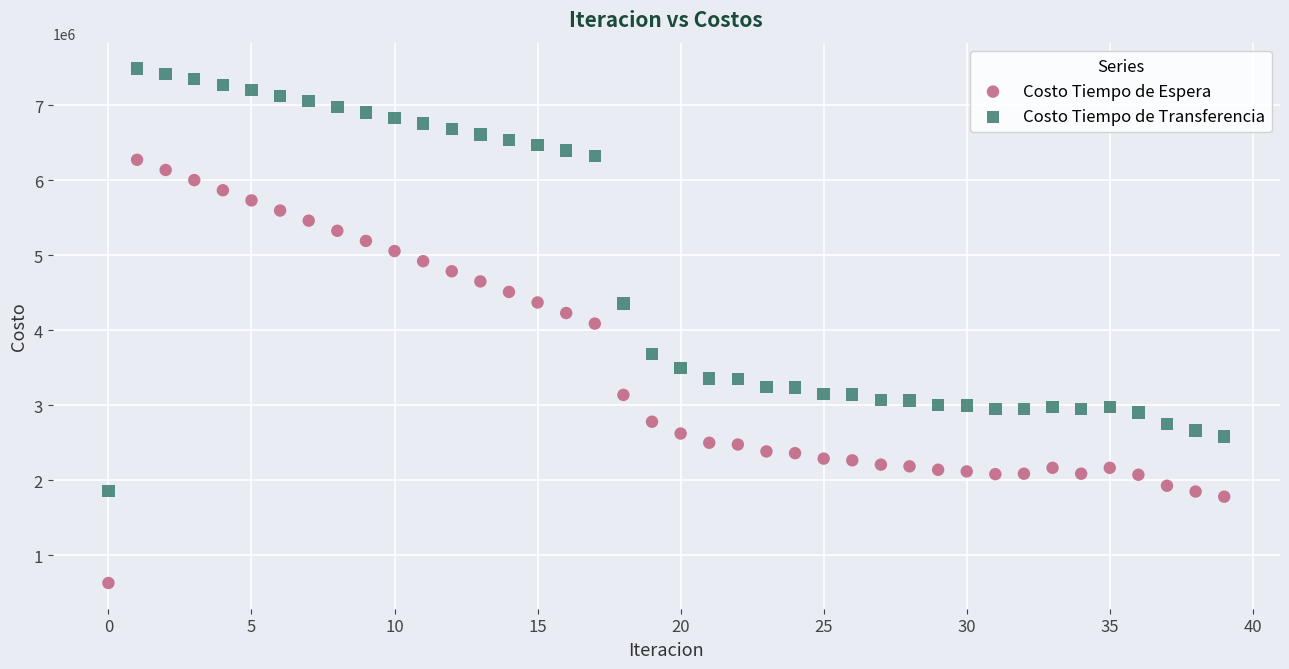

What are all the series names shown in the legend?

Costo Tiempo de Espera, Costo Tiempo de Transferencia